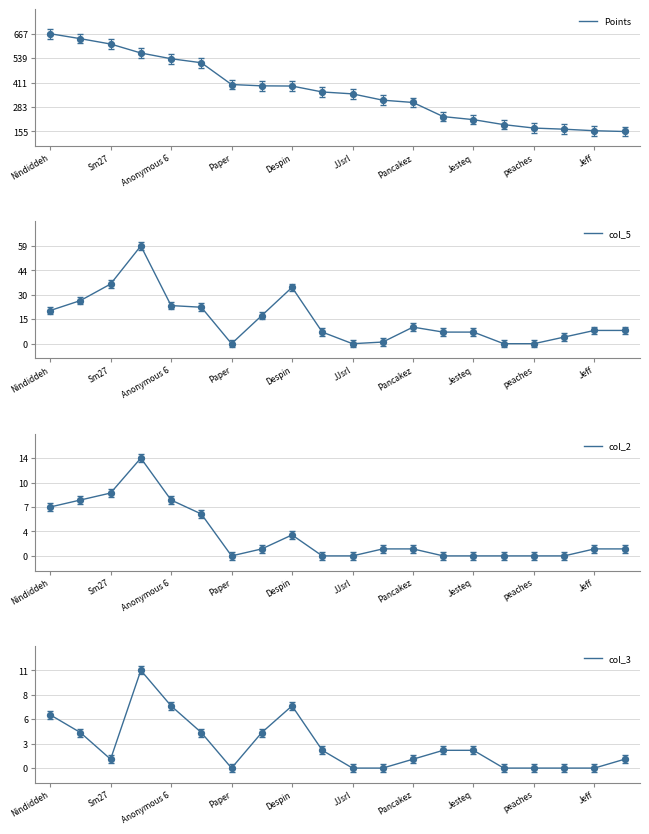

Which series has the largest total across all categories?

Points